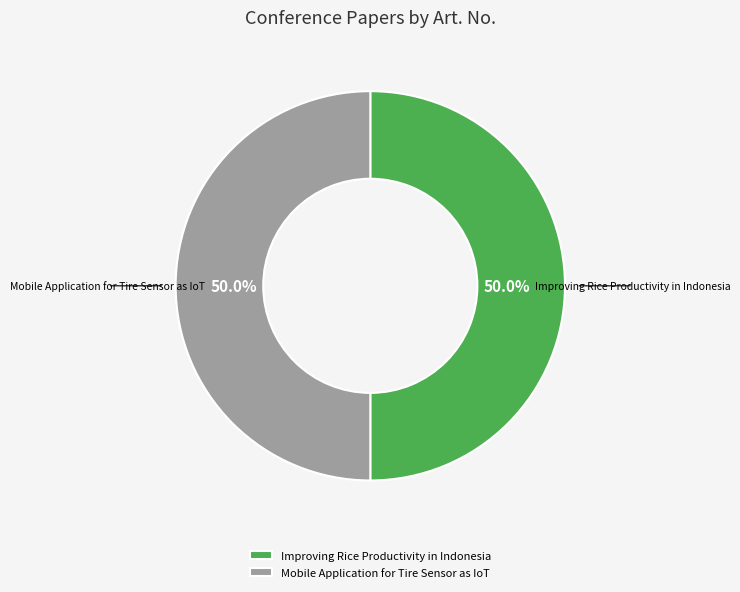

Count the number of slices in the pie.

2